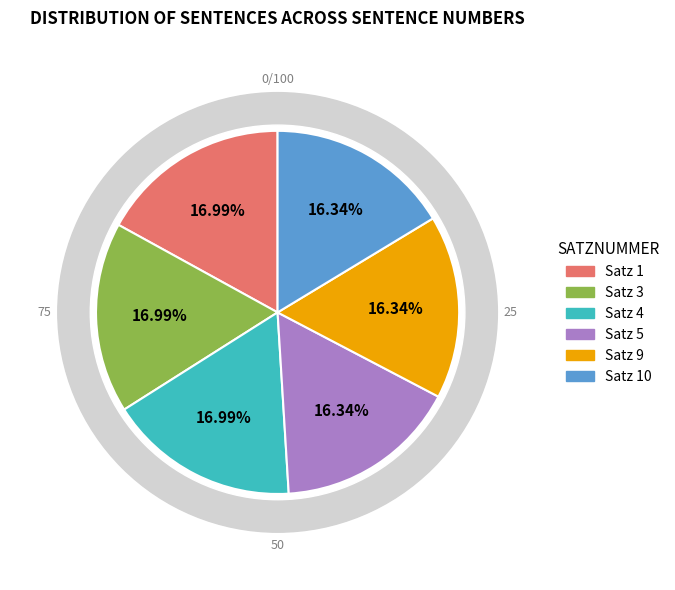

Is 4 the majority of the pie?

No